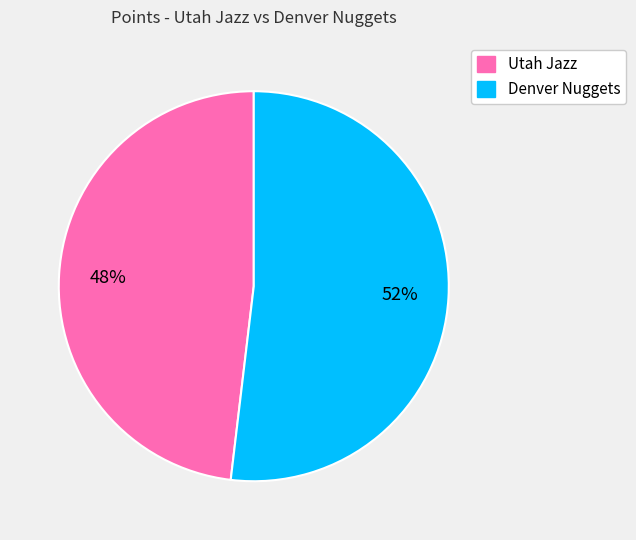

Rank the categories by value from lowest to highest.

Utah Jazz, Denver Nuggets